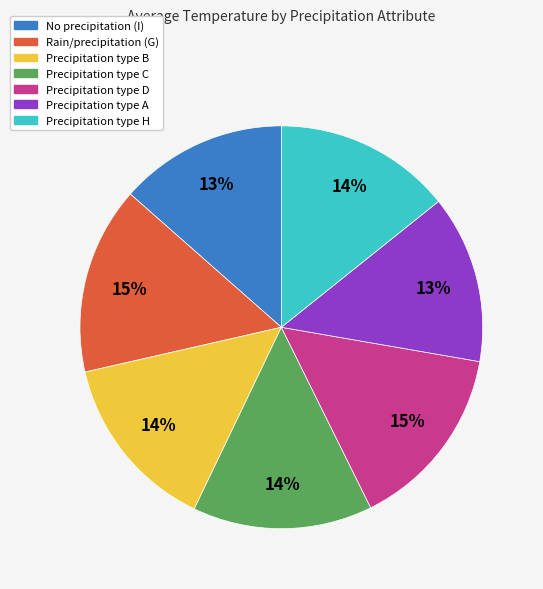

To the nearest percent, what is the average slice percentage?

14%